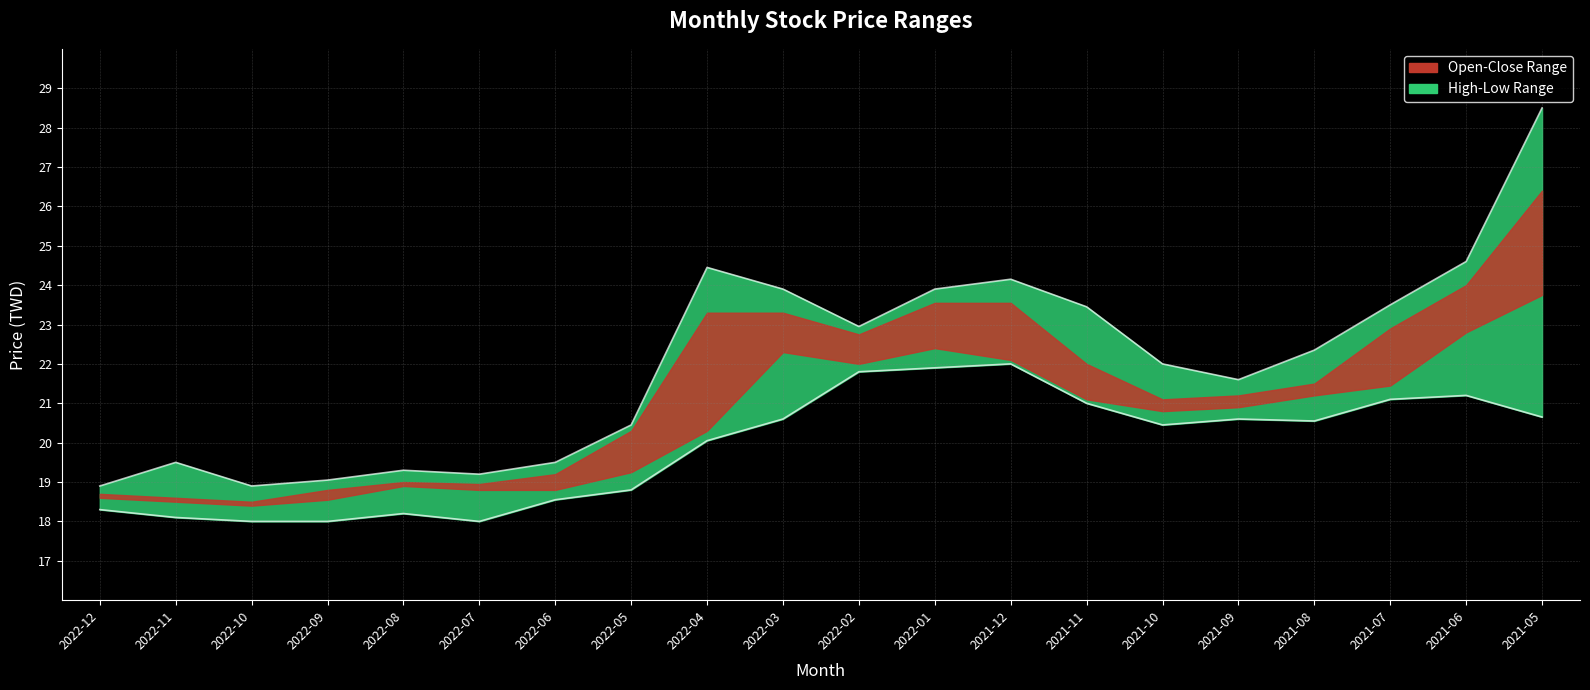

What is the smallest value displayed?

18.0